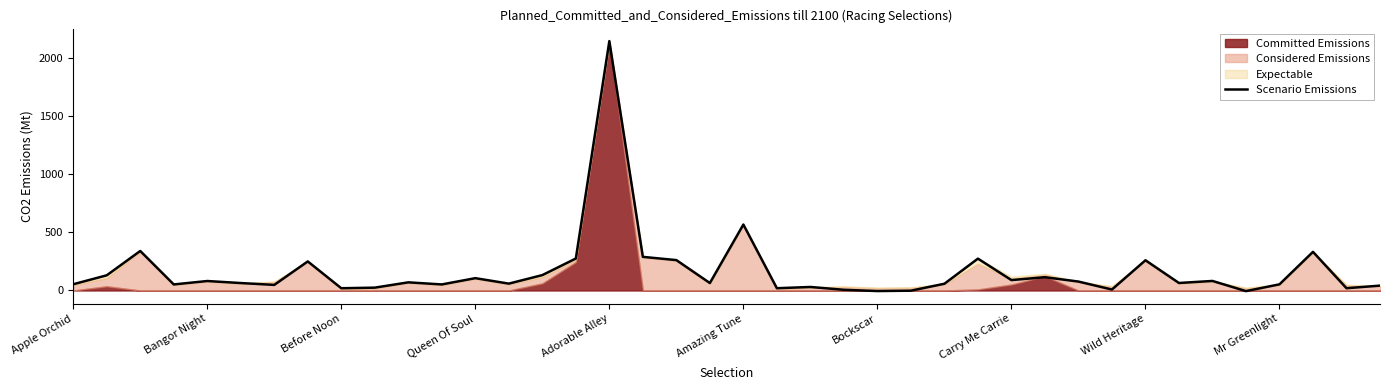

What value does the data have at 22?

30.2